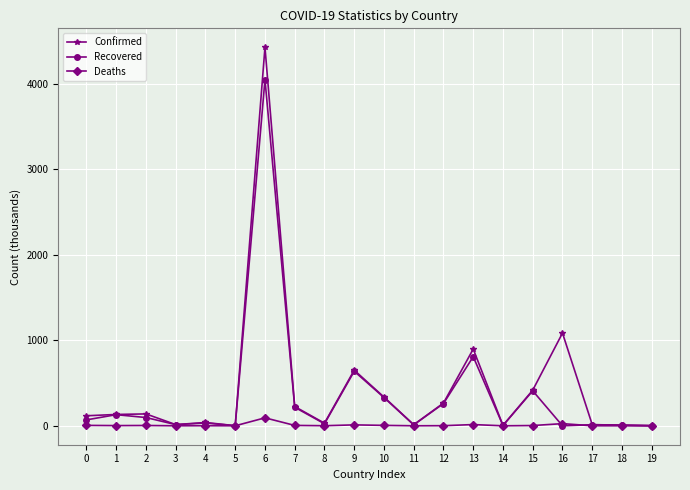

Which series has the largest range (max minus min)?

Confirmed